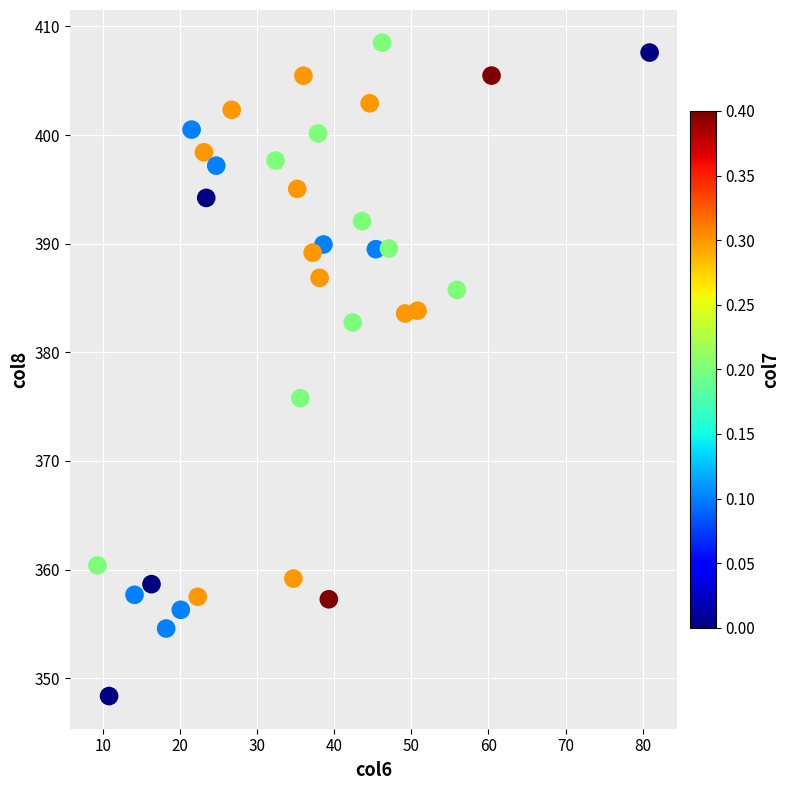

What Y value in the scatter plot is closest to 378?

375.8